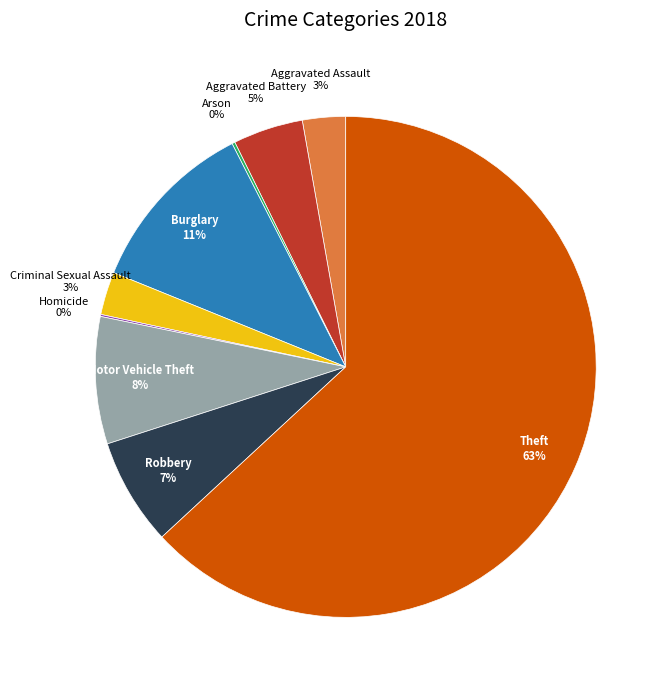

To the nearest percent, what is the average slice percentage?

11%